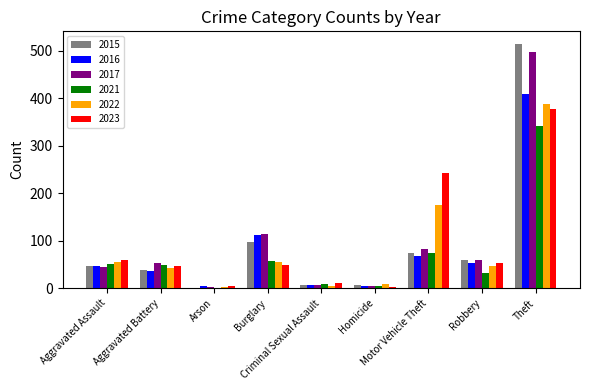

What is the total value across all series at Burglary?

485